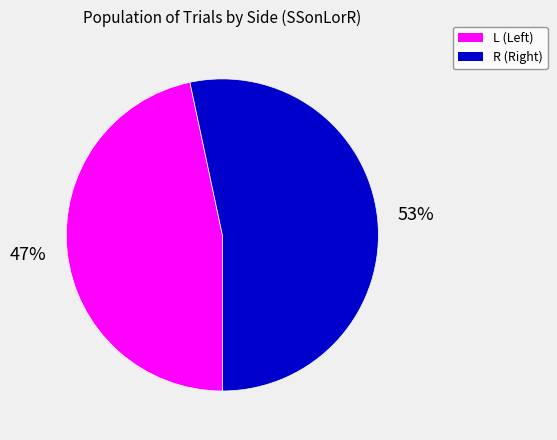

Is it true that L is 47% of the pie?

True